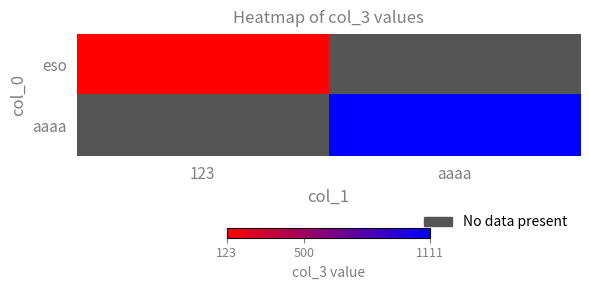

What is the maximum value shown in the chart?

1111.0